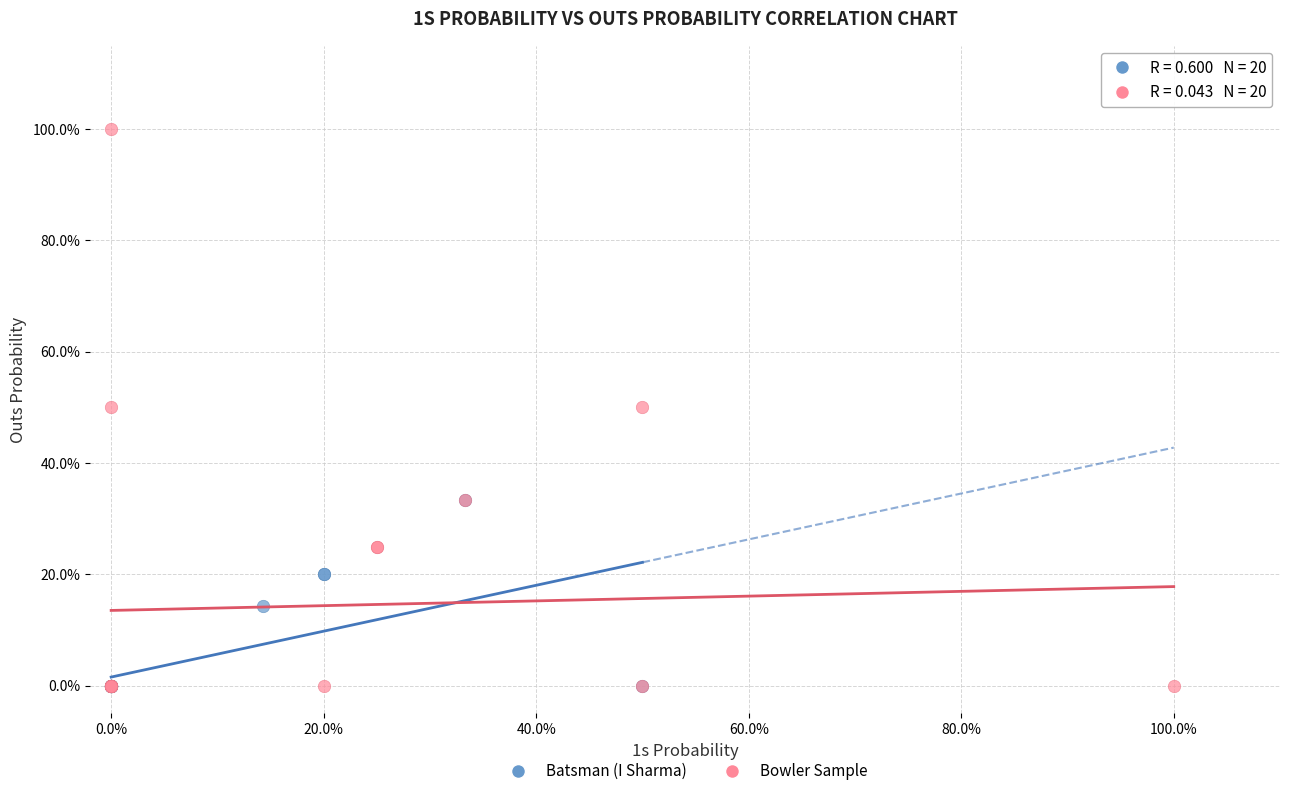

Which series has the largest Y range (max minus min)?

Bowler Sample